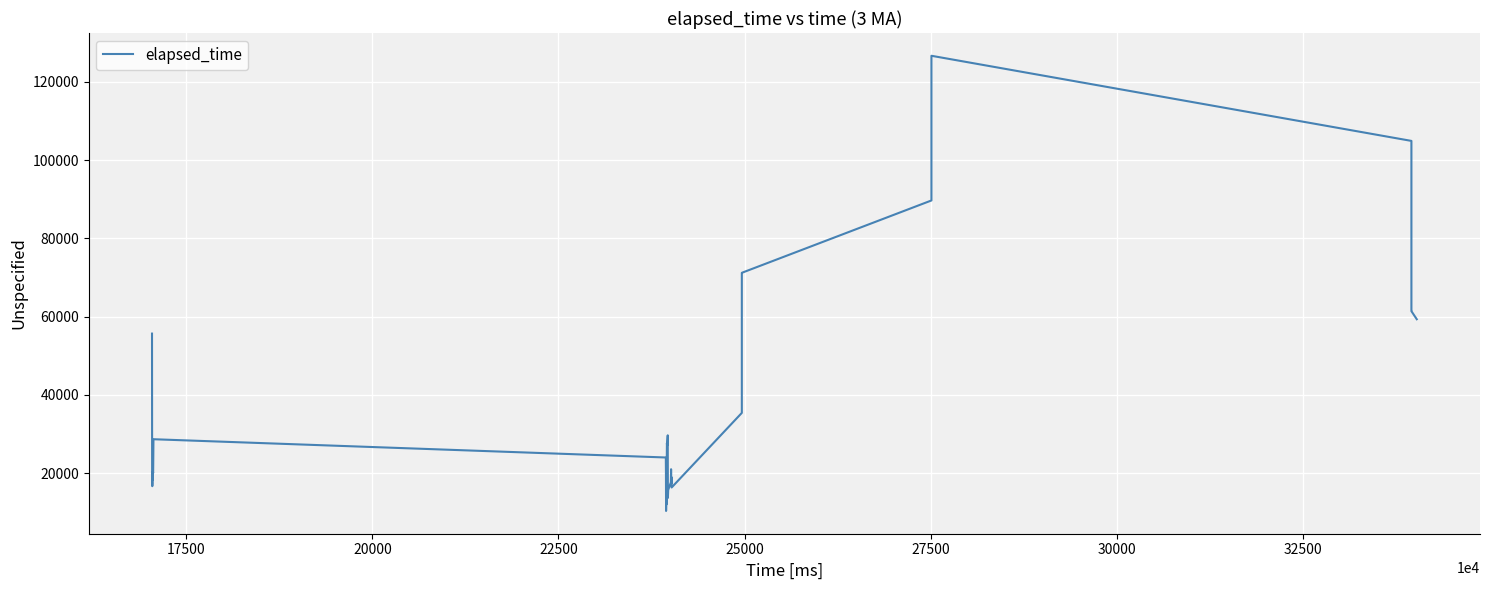

Count the values in the range 17333 to 61399.

20